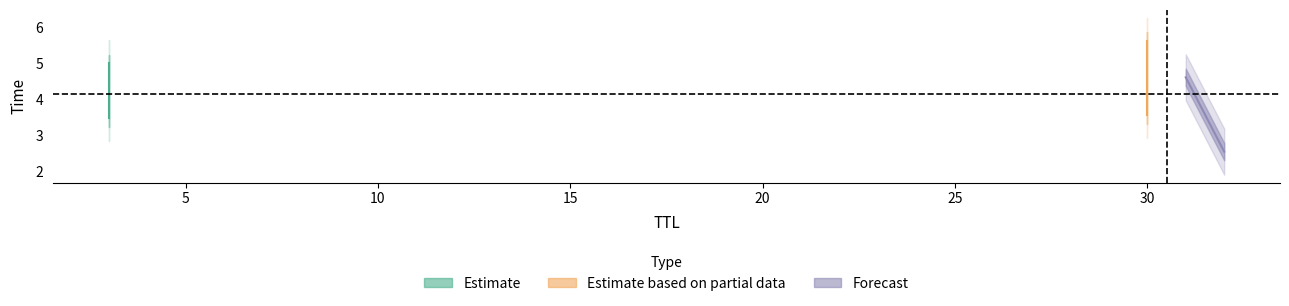

Reading right to left, extract all data points from this chart.

5.6	5.0	4.6	3.6	3.5	2.5